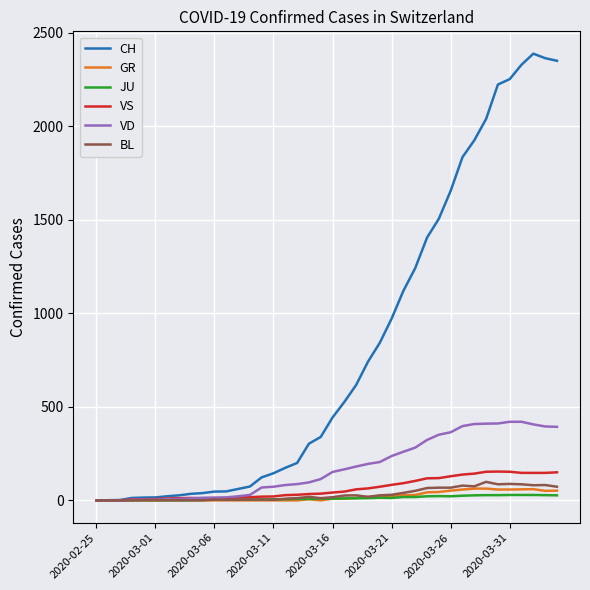

Which series has the largest total across all categories?

CH